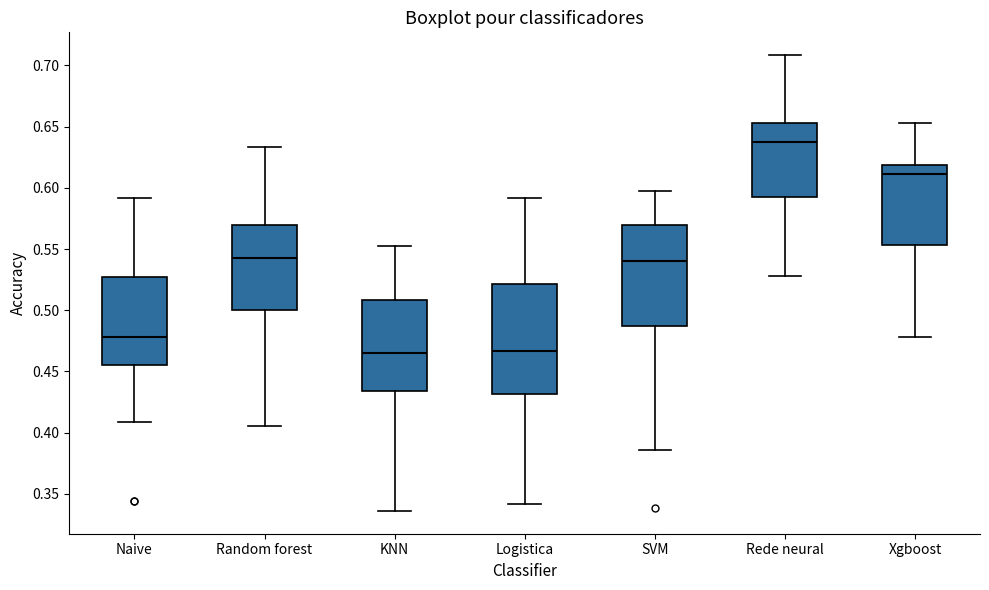

Reading left to right, read every box against the y-axis: the position of its median line, the range the box covers, and the ends of its whiskers. The values are not printed on the chart, so give them approximately, as read against the axis.

Naive: median 0.480, box 0.455 to 0.525, whiskers 0.410 to 0.590
Random forest: median 0.545, box 0.500 to 0.570, whiskers 0.405 to 0.635
KNN: median 0.465, box 0.435 to 0.510, whiskers 0.335 to 0.555
Logistica: median 0.465, box 0.430 to 0.520, whiskers 0.340 to 0.590
SVM: median 0.540, box 0.485 to 0.570, whiskers 0.385 to 0.595
Rede neural: median 0.640, box 0.590 to 0.655, whiskers 0.530 to 0.710
Xgboost: median 0.610, box 0.555 to 0.620, whiskers 0.480 to 0.655